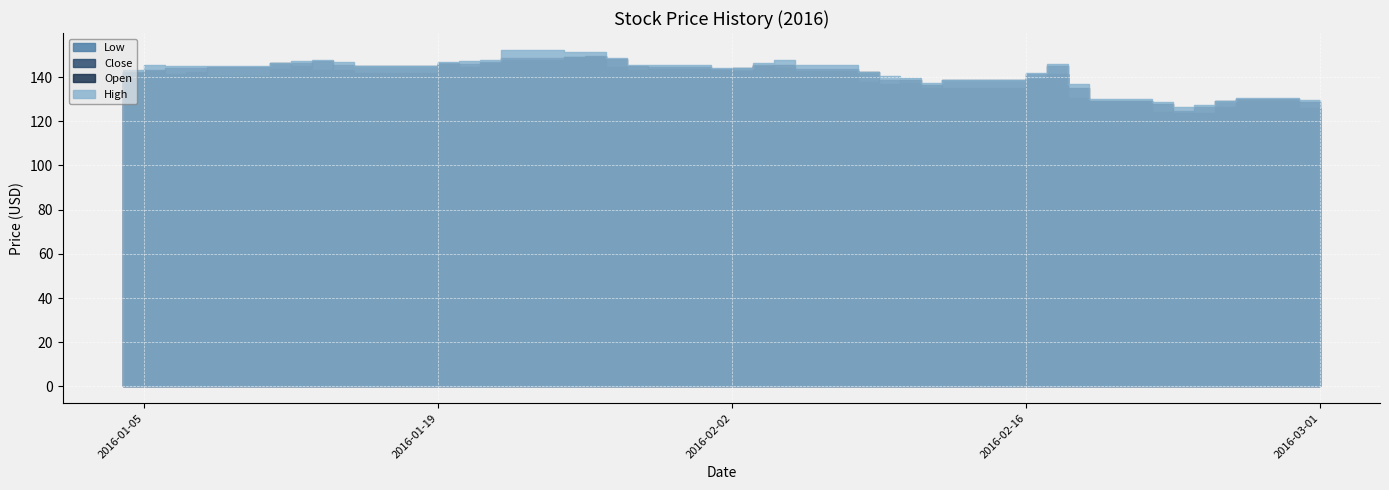

At which label does Low reach its minimum?

2016-02-22